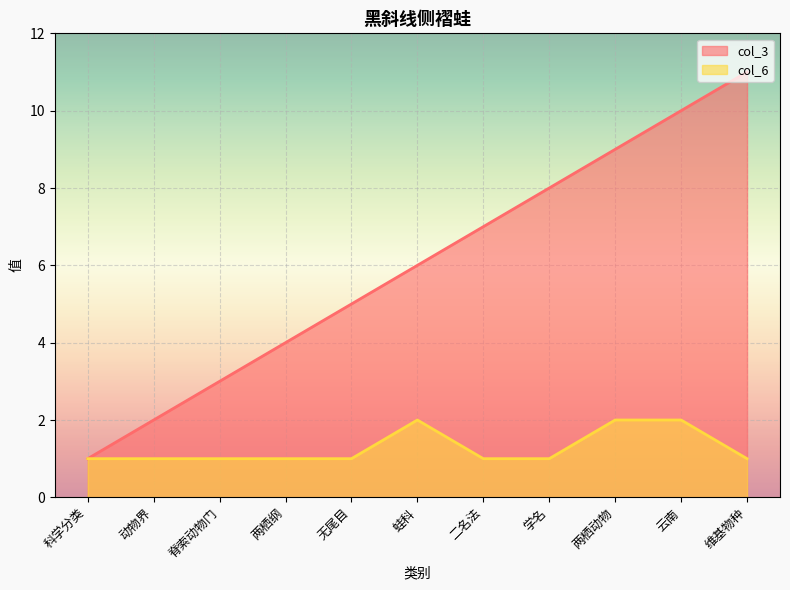

Rank the series at 无尾目 from highest to lowest value.

col_3, col_6